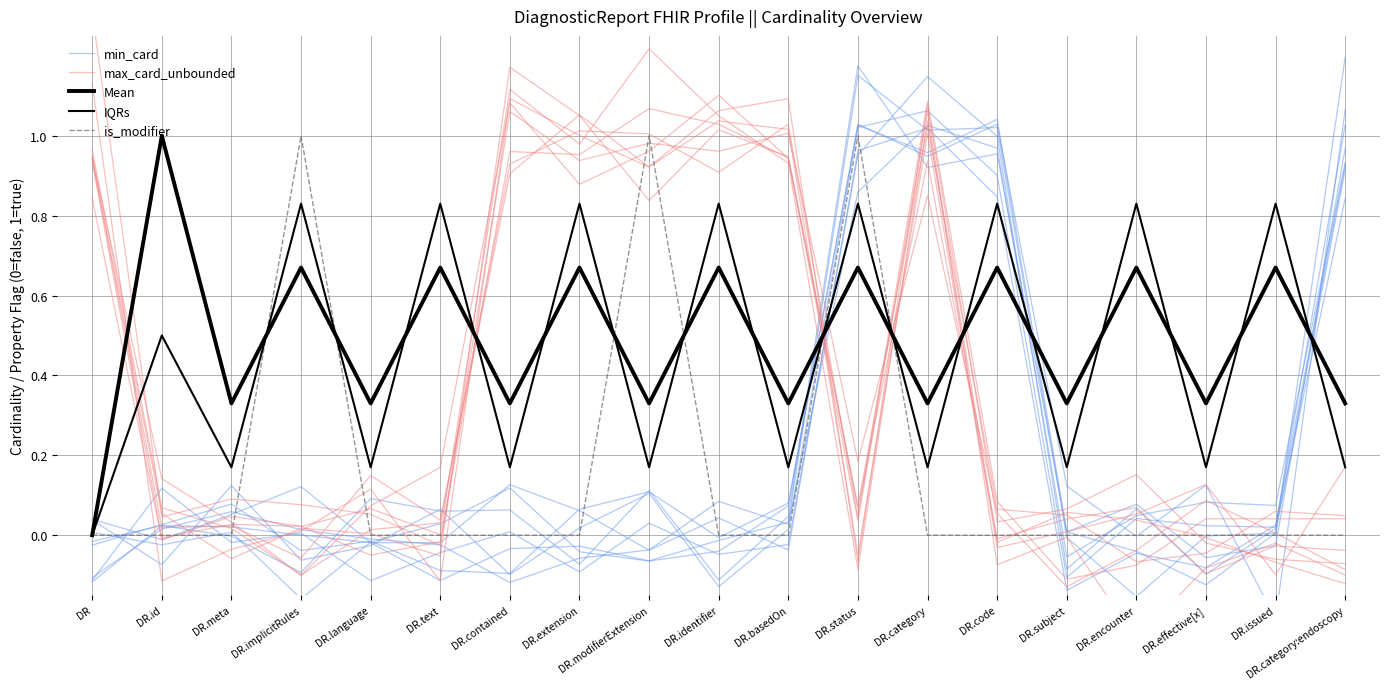

Rank the series at DR.modifierExtension from highest to lowest value.

is_modifier, max_card_unbounded, Mean, IQRs, min_card